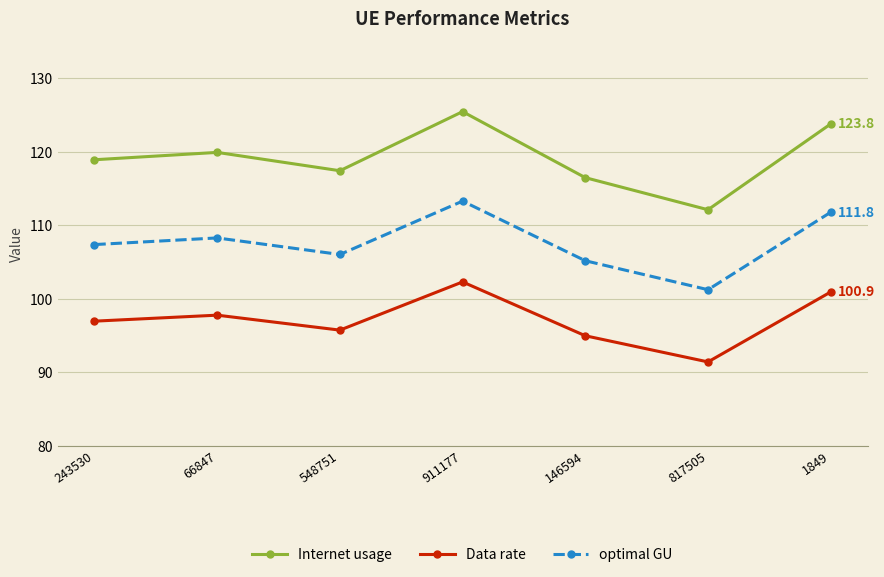

Which series changed the most between 66847 and 1849?

Internet usage